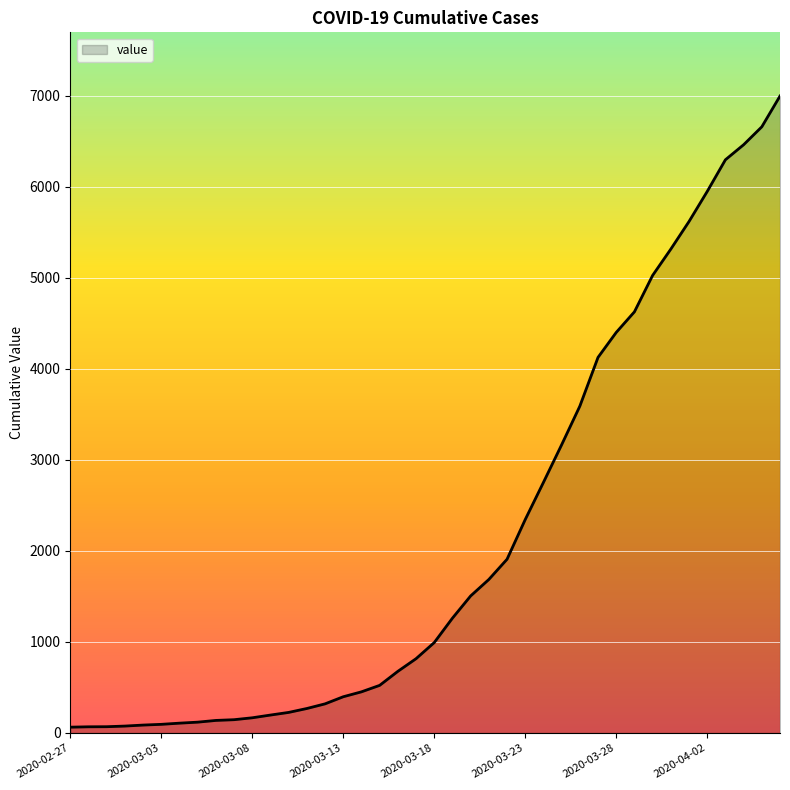

What is the difference between the maximum and minimum values?

6931